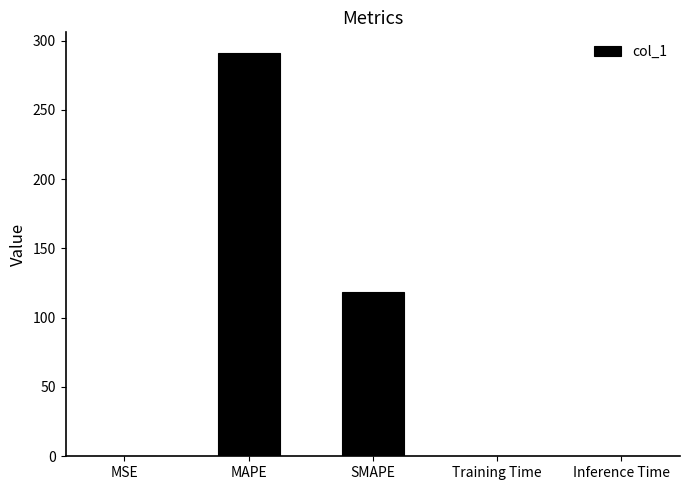

What is the sum of all values?

410.1